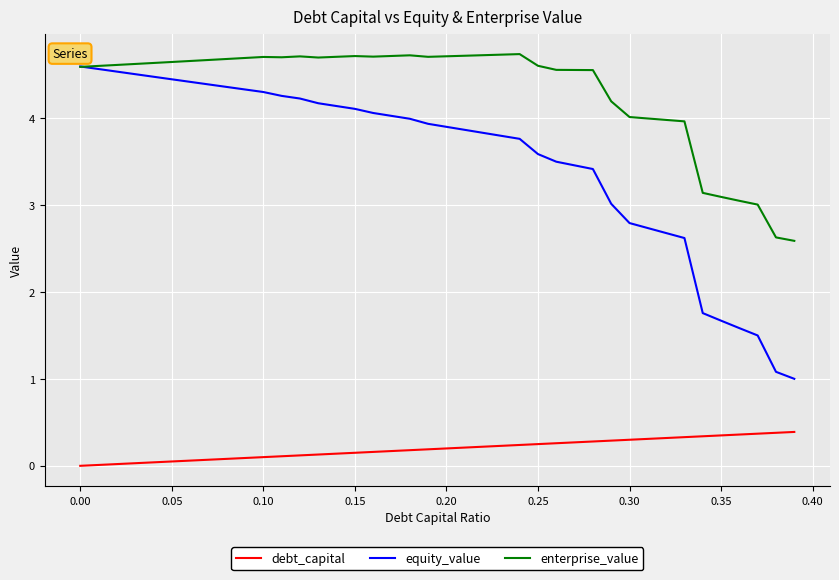

List the series in order of their overall mean, highest first.

enterprise_value, equity_value, debt_capital